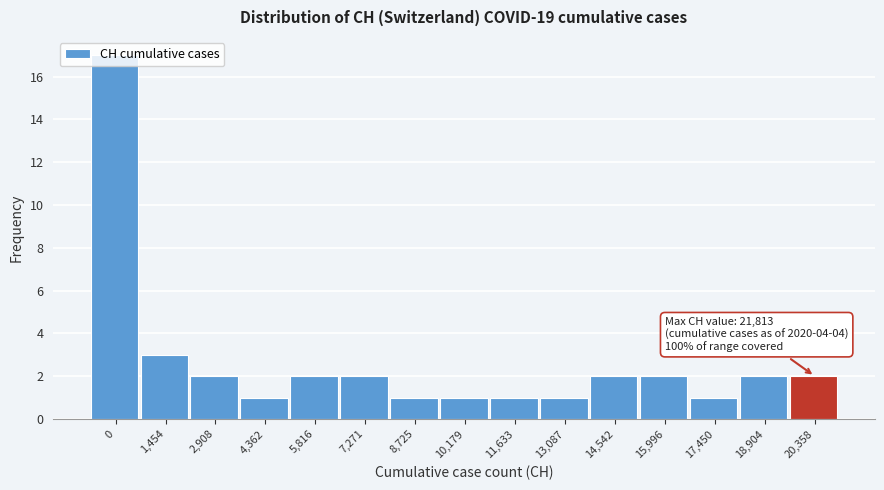

Is it true that the value at 5,816 is 3?

False